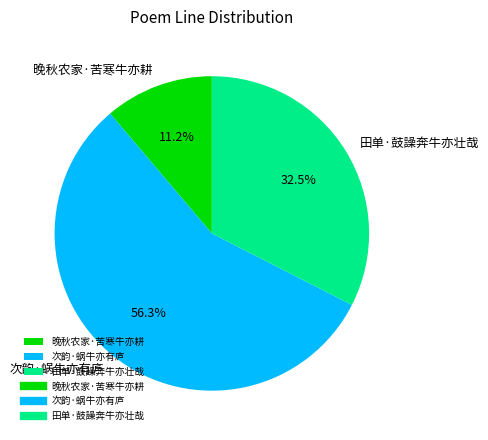

Is it true that 田单·鼓譟奔牛亦壮哉 is 24% of the pie?

False